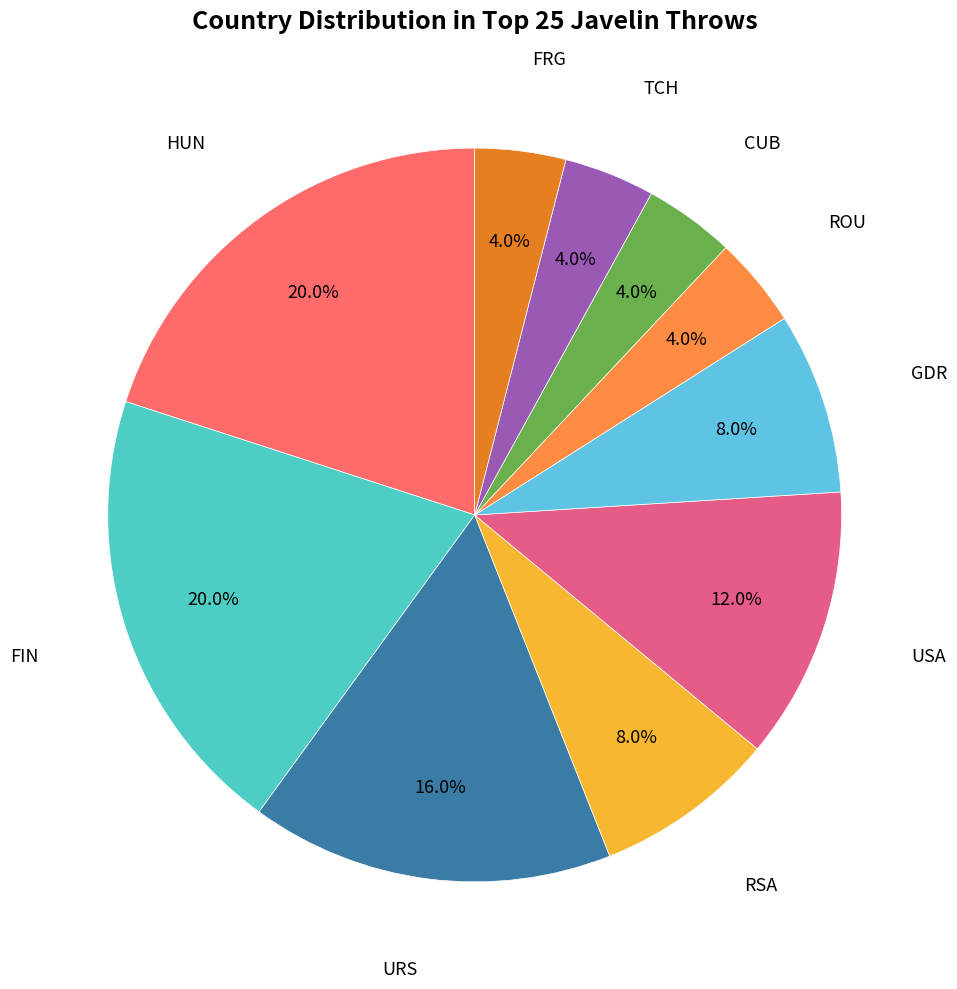

How many slices are in this pie chart?

10